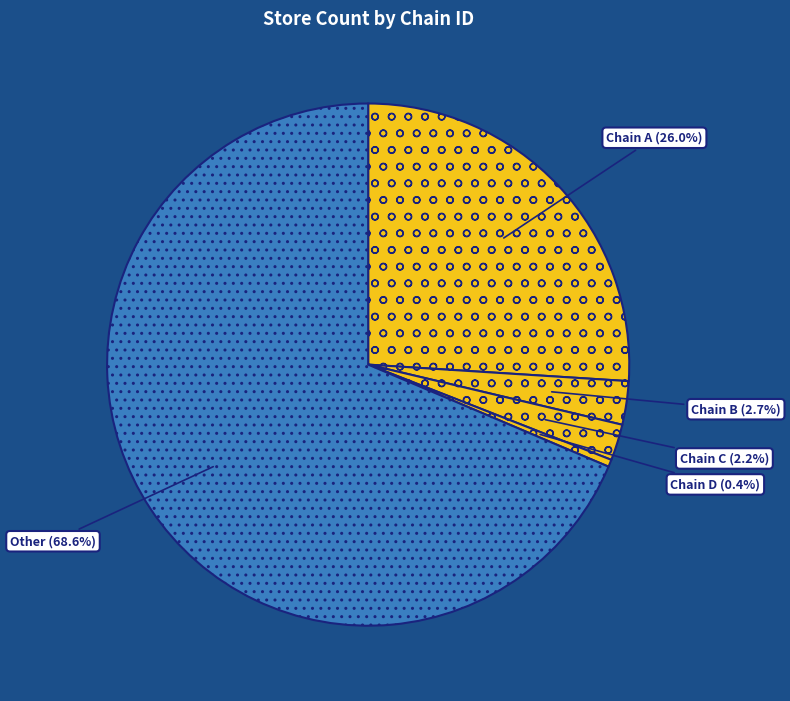

Count the number of slices in the pie.

5